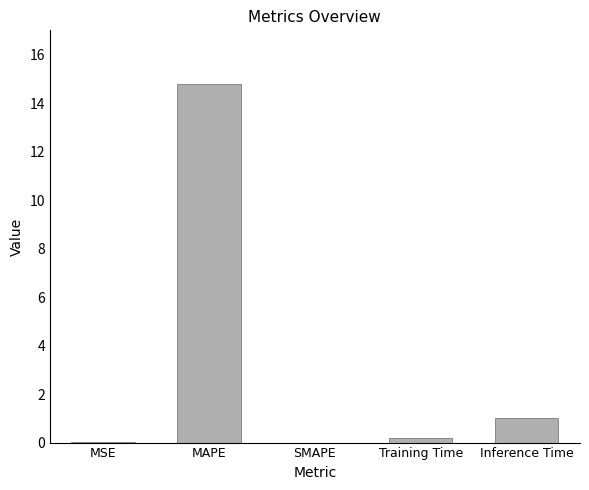

Which has a higher value, Training Time or MAPE?

MAPE